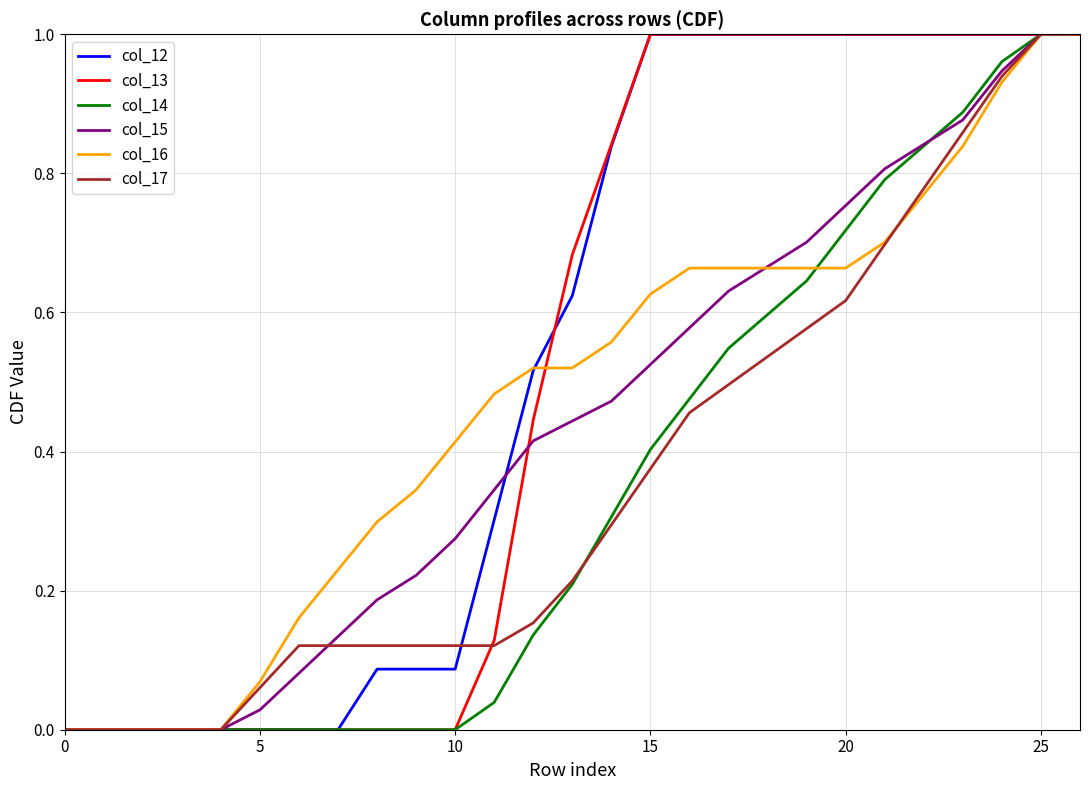

Is it true that col_13 equals 0.0 at 0?

True